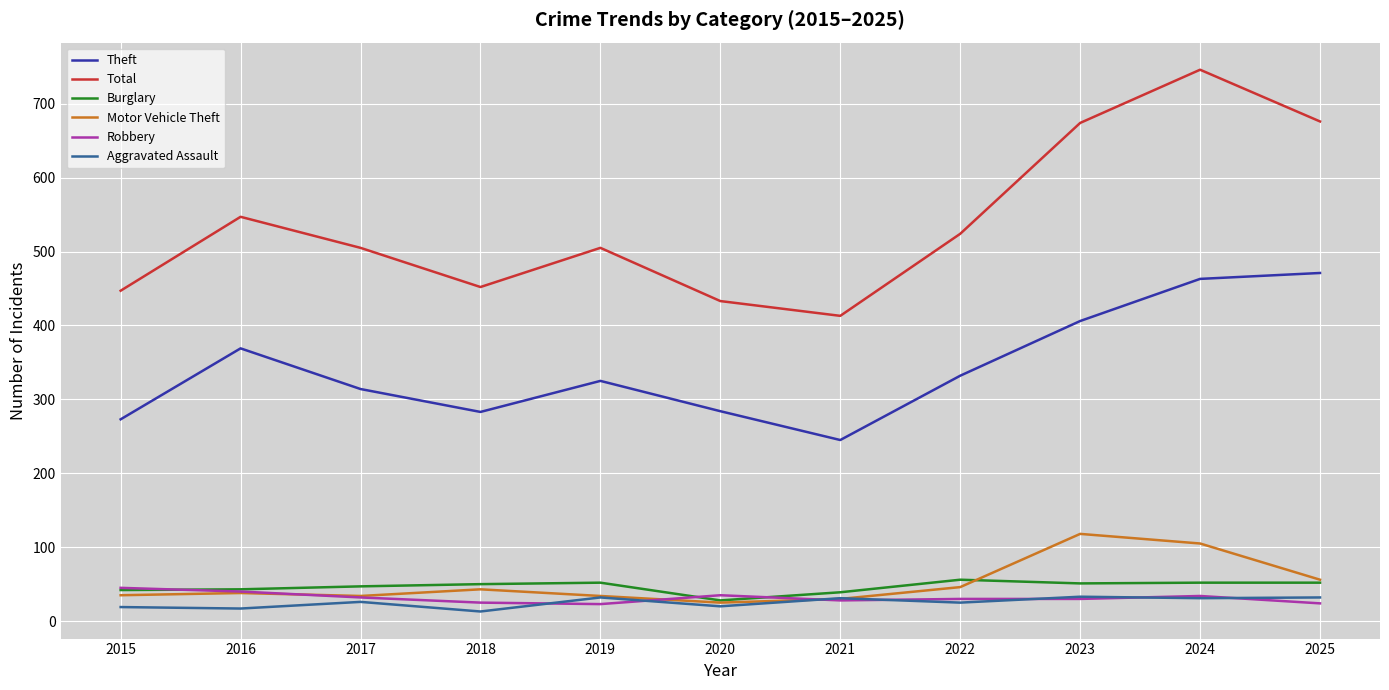

What is the sum of all Burglary values?

512